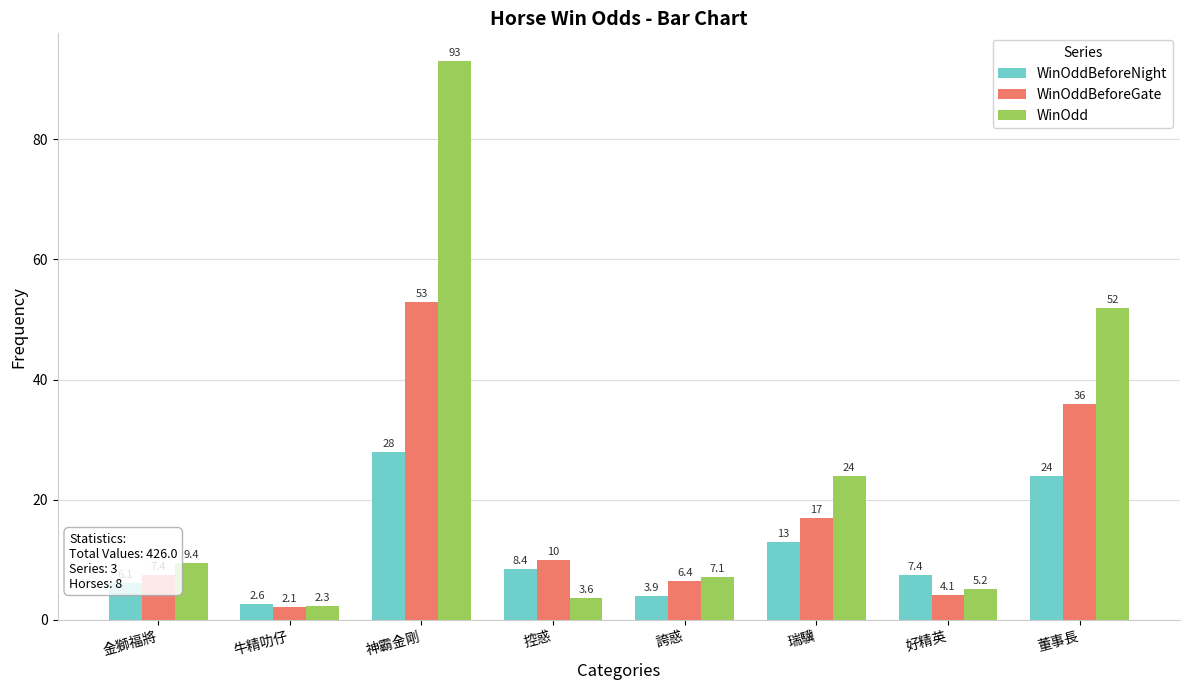

Are the bars horizontal?

No